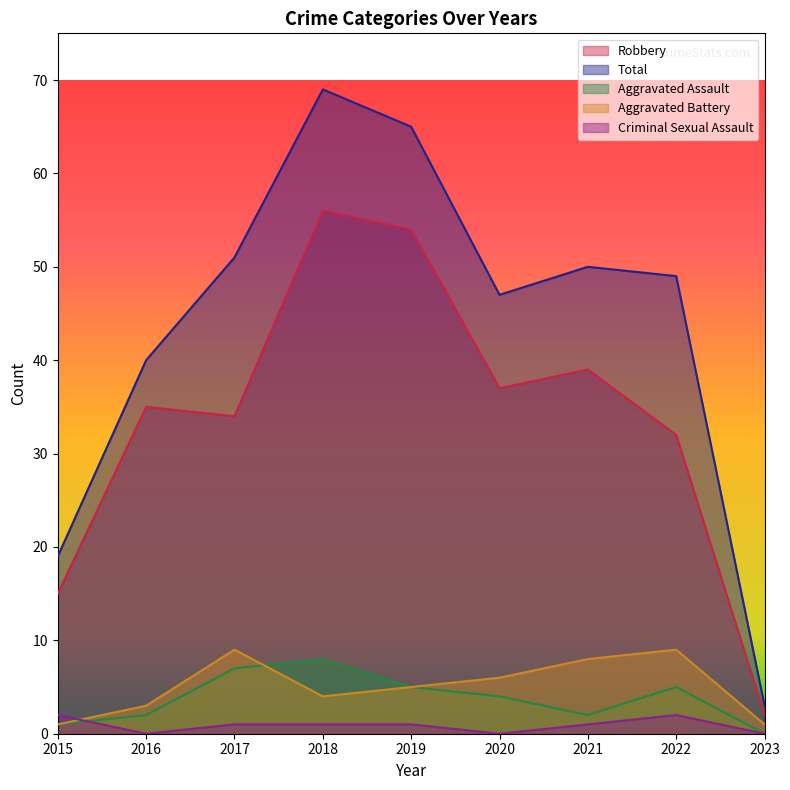

The value of Criminal Sexual Assault at 2020 is 1. True or false?

False